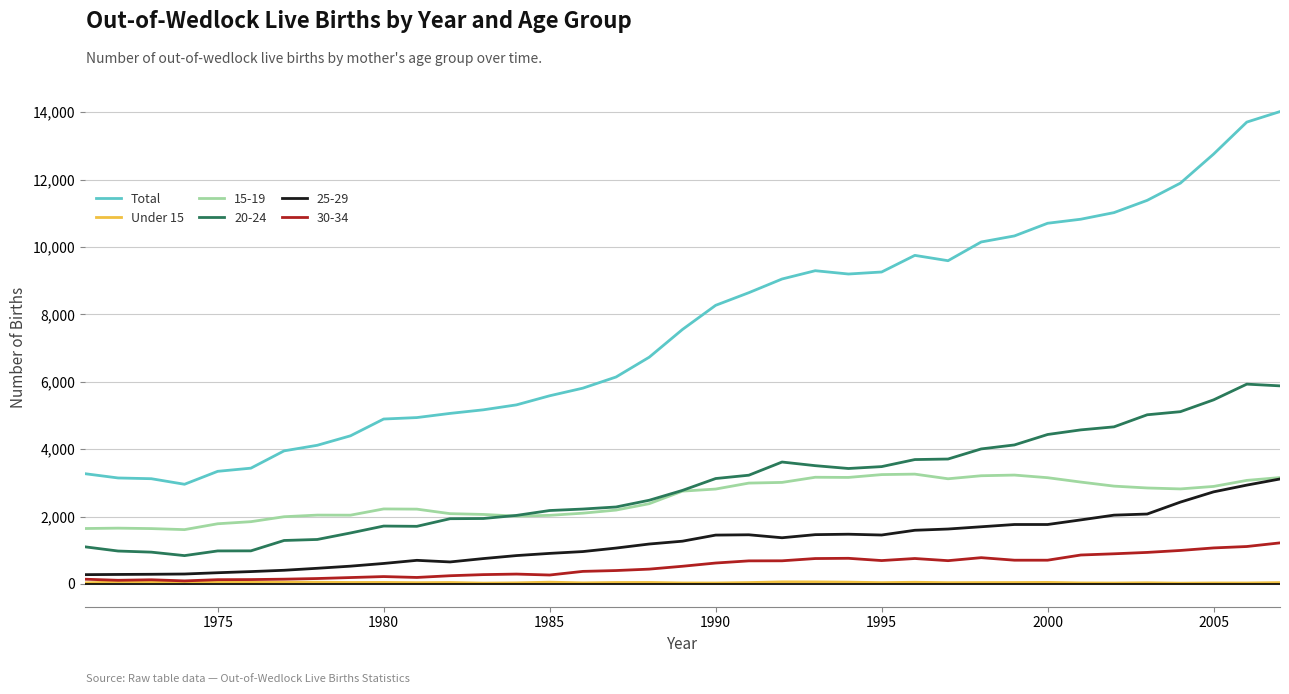

Which series has the widest spread of values?

Total